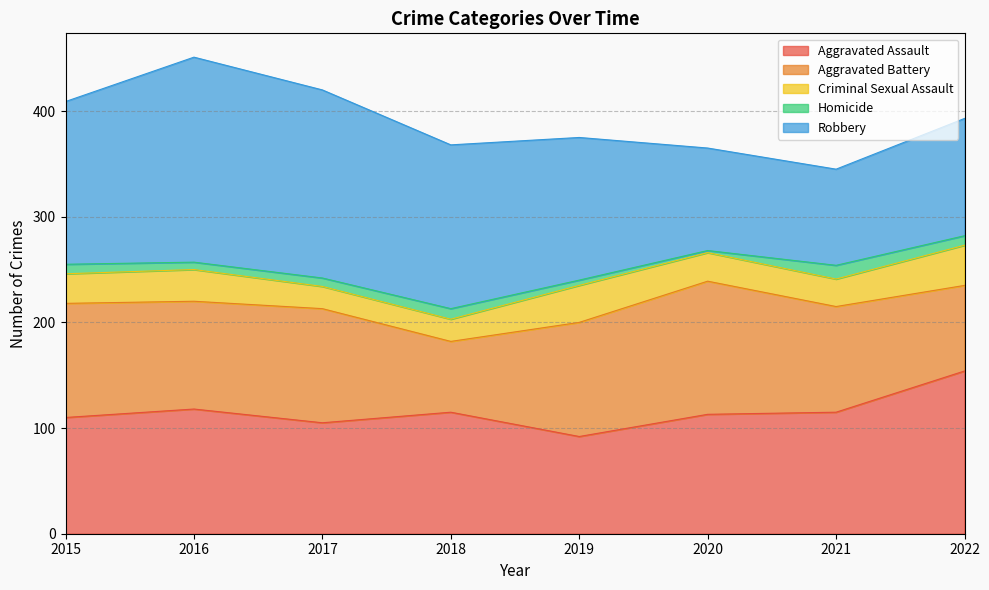

Reading right to left, transcribe all the data shown in this chart.

Aggravated Assault: 154	115	113	92	115	105	118	110
Aggravated Battery: 81	100	126	108	67	108	102	108
Criminal Sexual Assault: 38	26	27	35	21	21	30	28
Homicide: 9	13	2	5	10	8	7	9
Robbery: 111	91	97	135	155	178	194	154